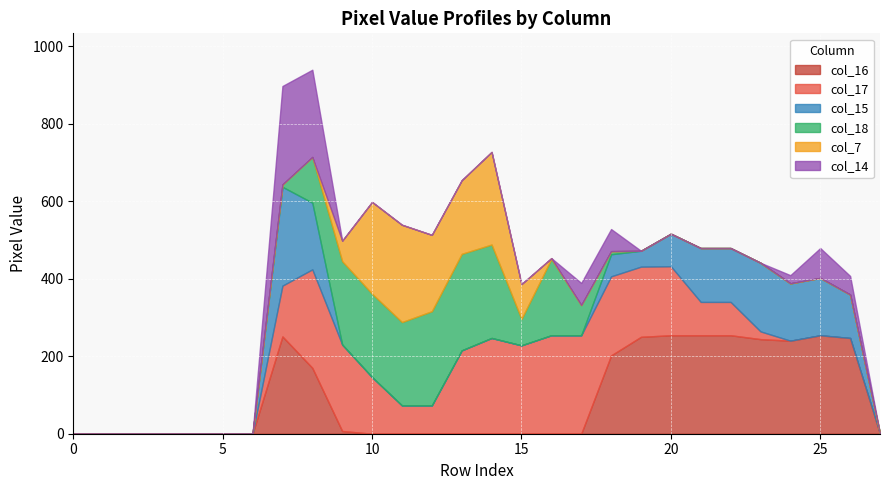

The value of col_7 at 19 is 0. True or false?

True